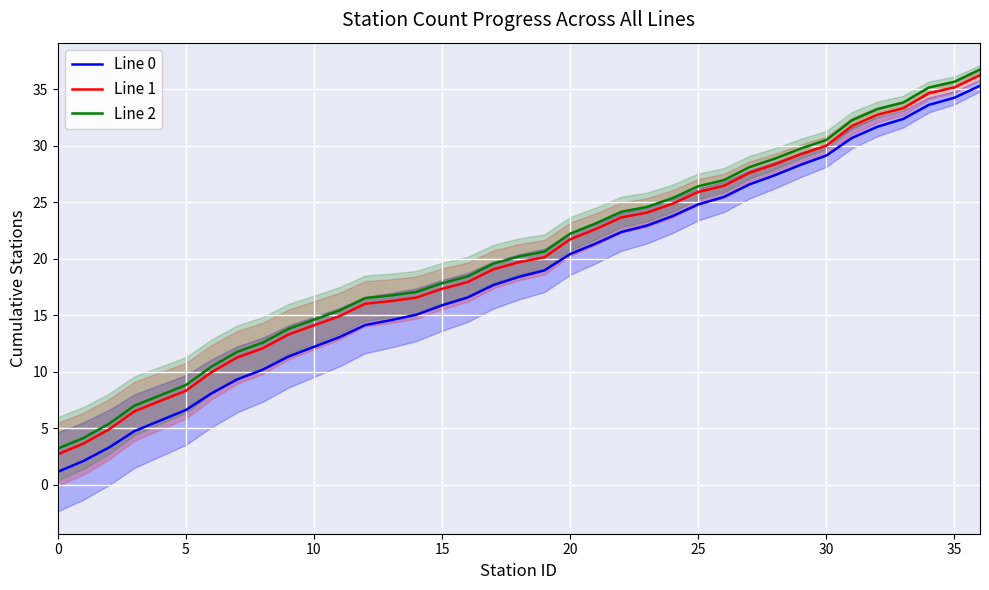

How many distinct data groups are displayed?

3